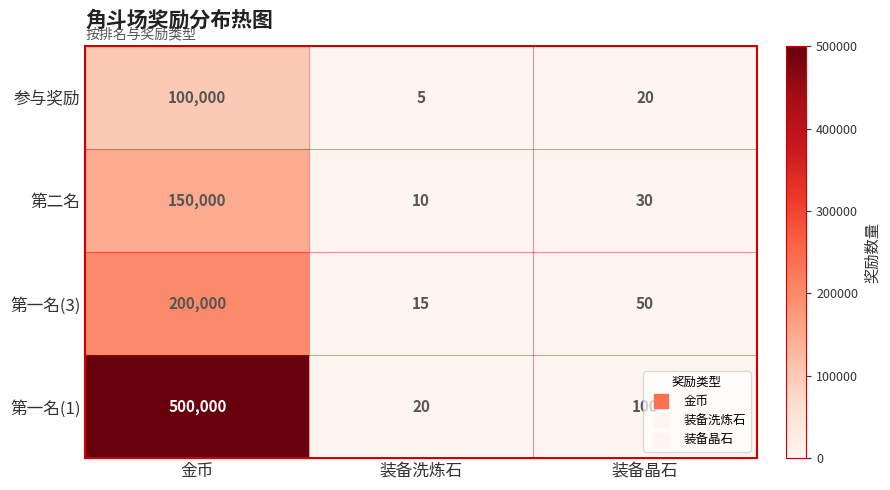

How many values in the 第二名 series are below 30?

1